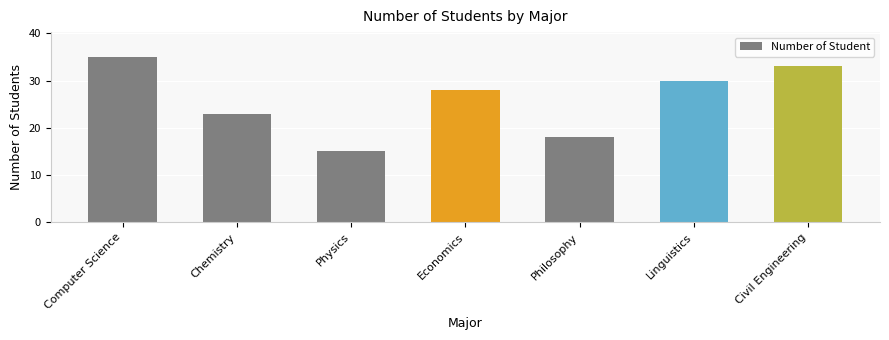

What is the label of the 3rd bar from the right?

Philosophy